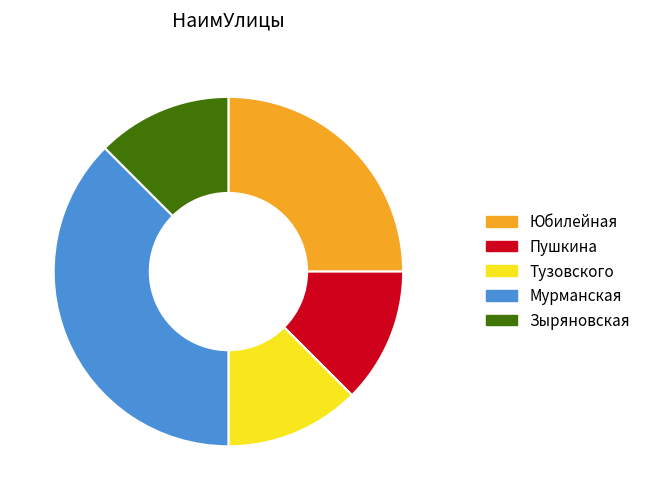

Is the sum of Юбилейная and Тузовского greater than half?

No